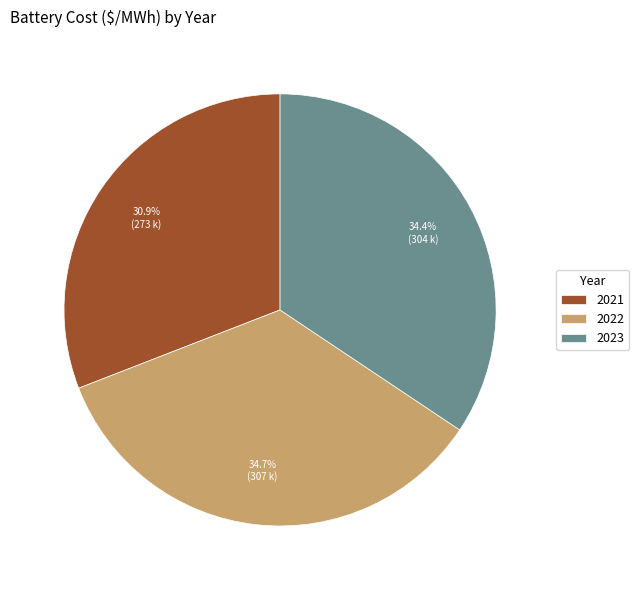

Is the sum of 2023 and 2021 greater than half?

Yes